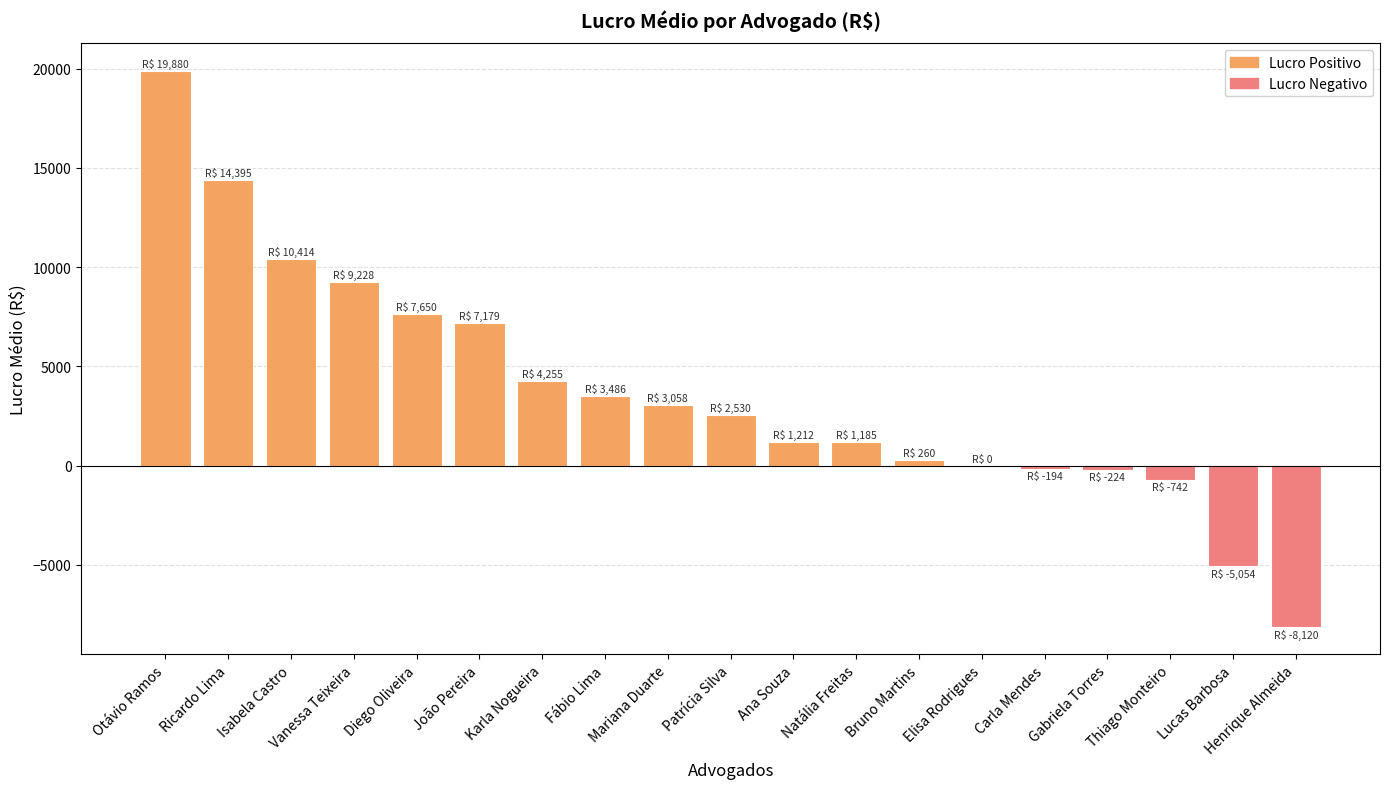

What is the difference between the values at Ana Souza and Diego Oliveira?

6438.2